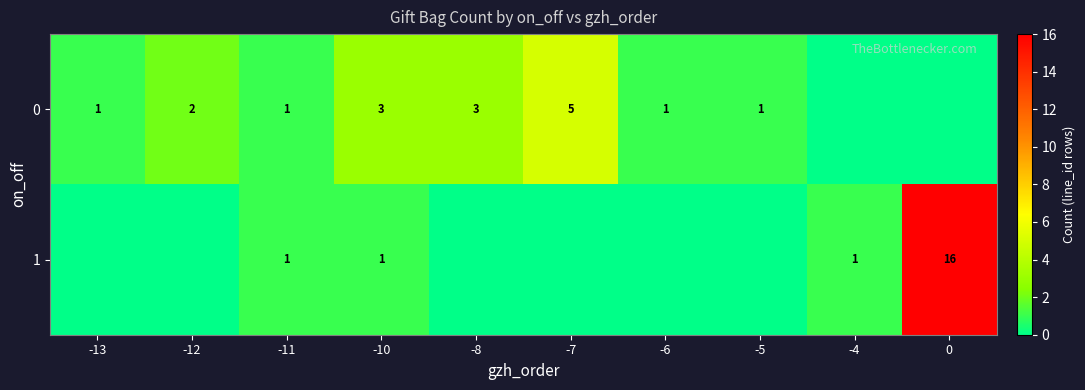

Between -11 and -5, which is larger?

-11